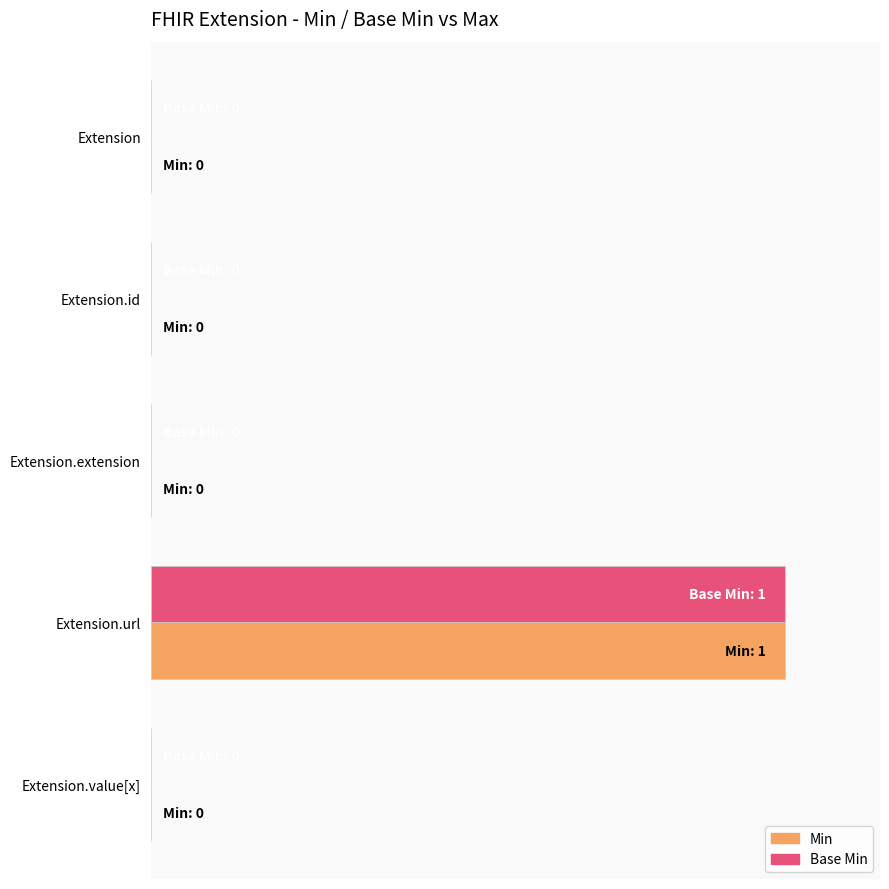

What are all the series names shown in the legend?

Min, Base Min